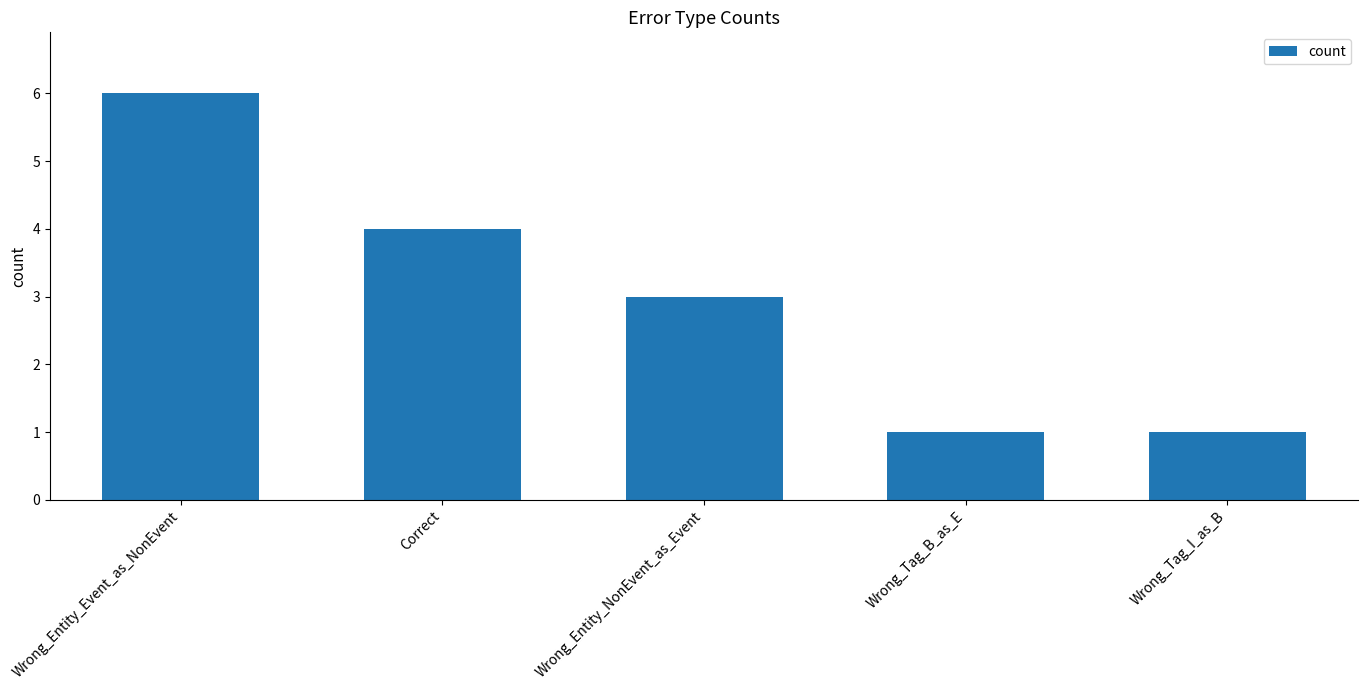

What is the label of the 2nd bar from the left?

Correct